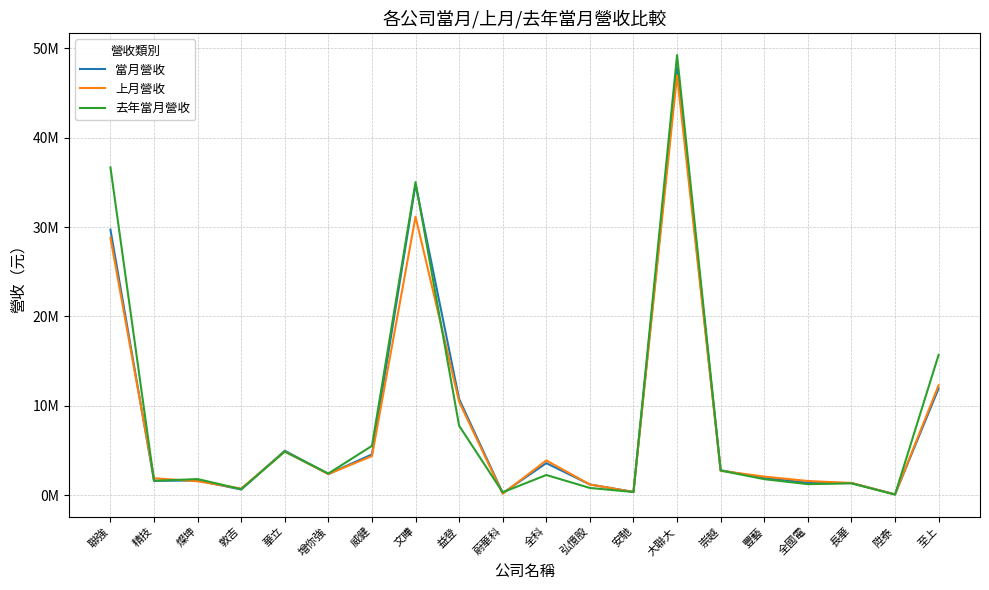

List the series in order of their overall mean, highest first.

去年當月營收, 當月營收, 上月營收